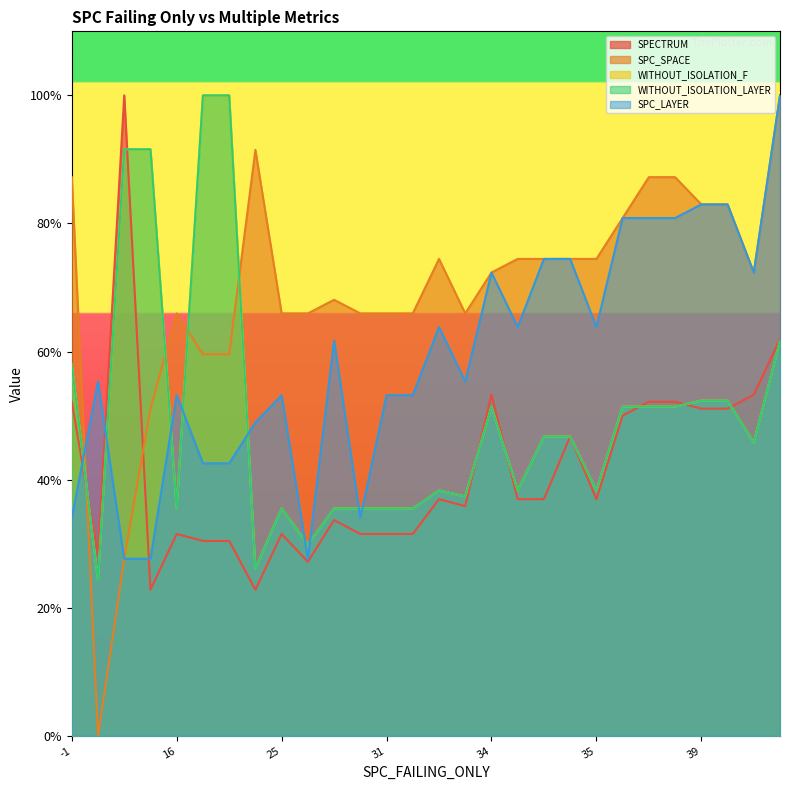

At which label does SPC_LAYER reach its peak?

47